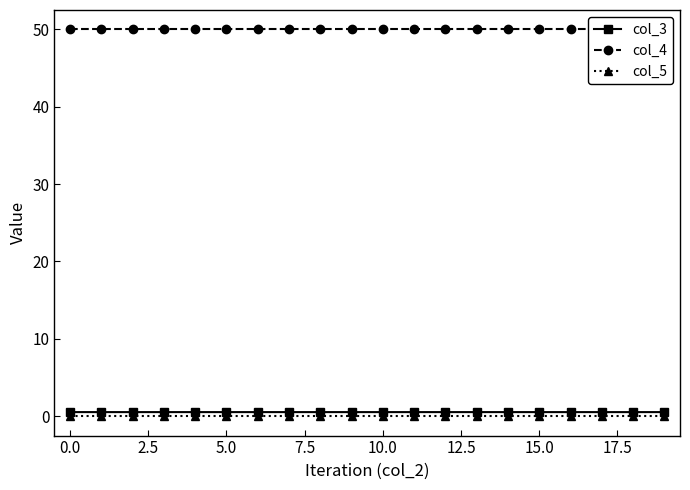

True or false: col_3 and col_4 intersect in this chart.

False